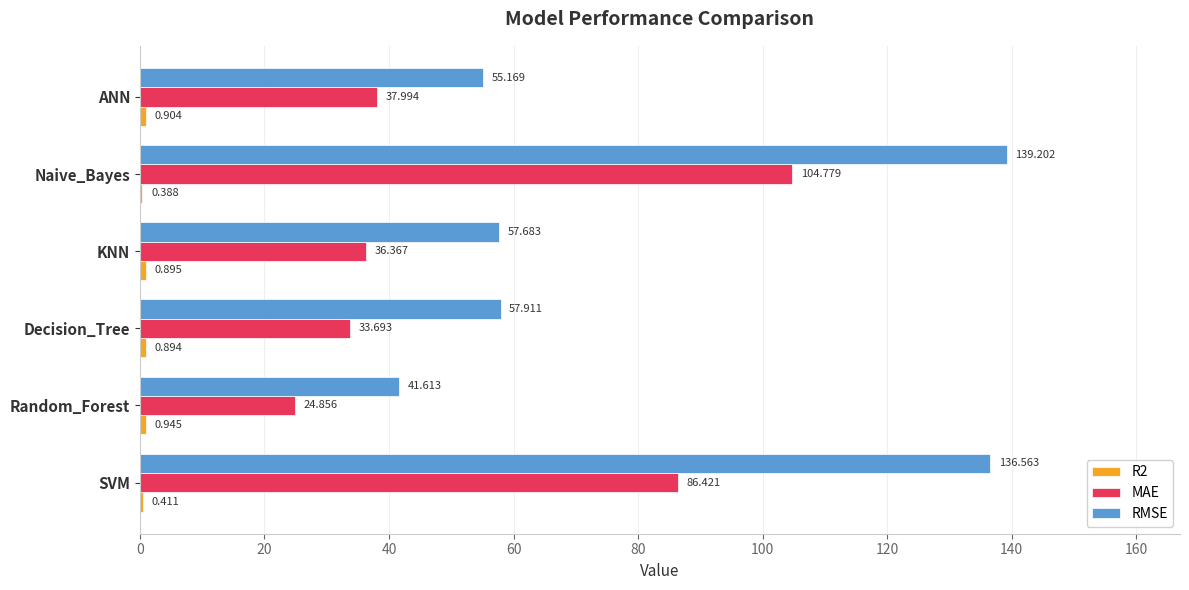

At which label is RMSE closest to 90?

Decision_Tree